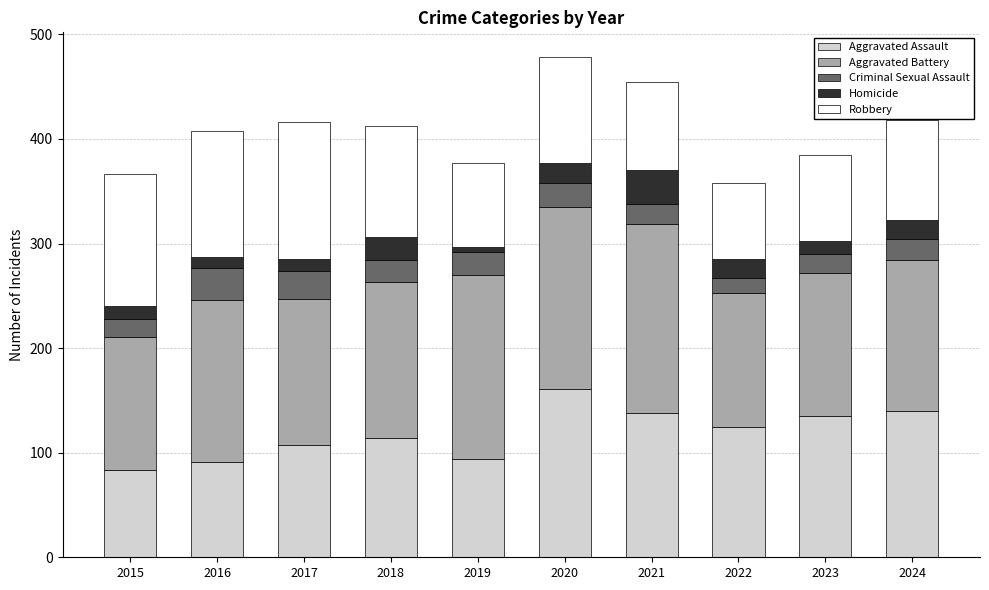

Where does the Aggravated Assault series first go above 125?

2020